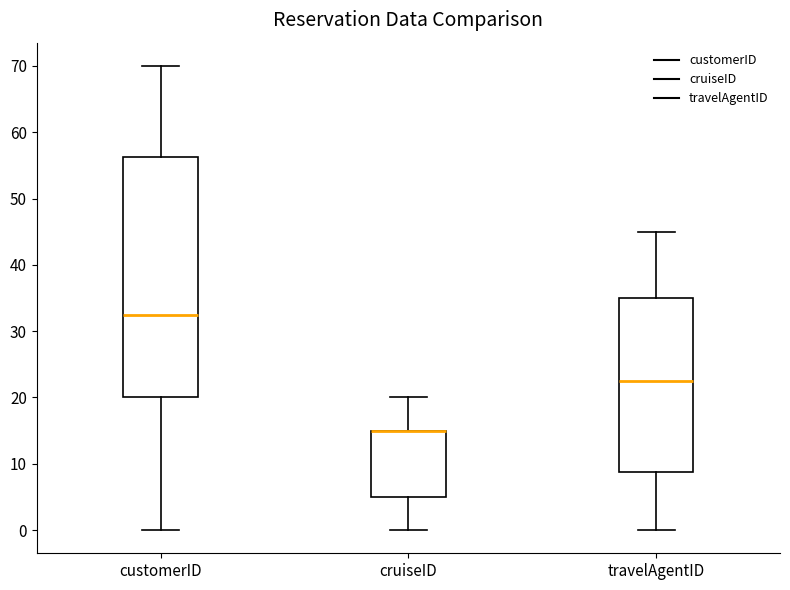

Which box is the tallest, from its lower edge to its upper edge?

customerID